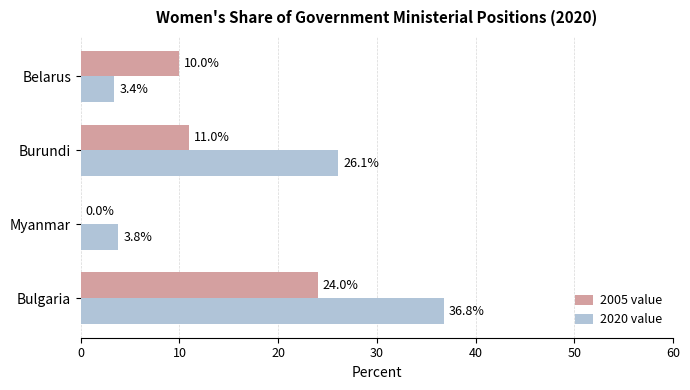

Where is 2020 value nearest to the value 20?

Burundi